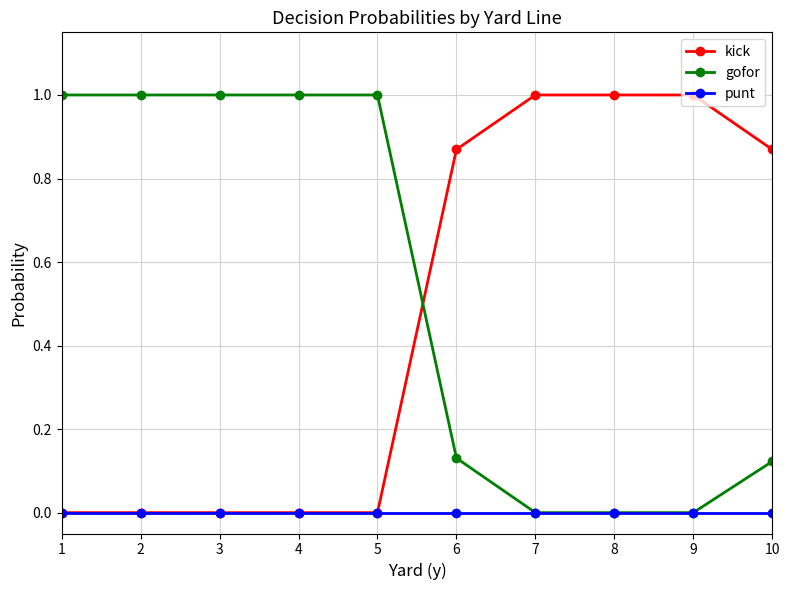

Between which two adjacent categories do kick and gofor first intersect?

5 and 6